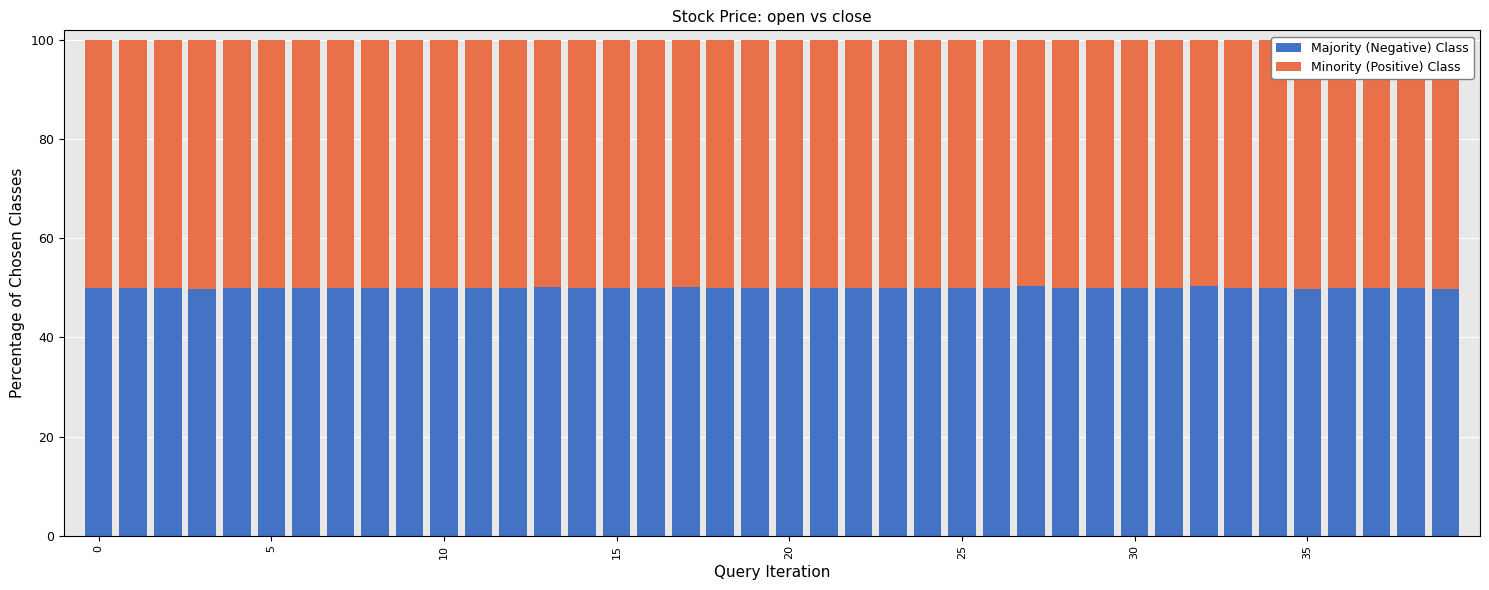

What is the average value of the Majority (Negative) Class series?

50.0